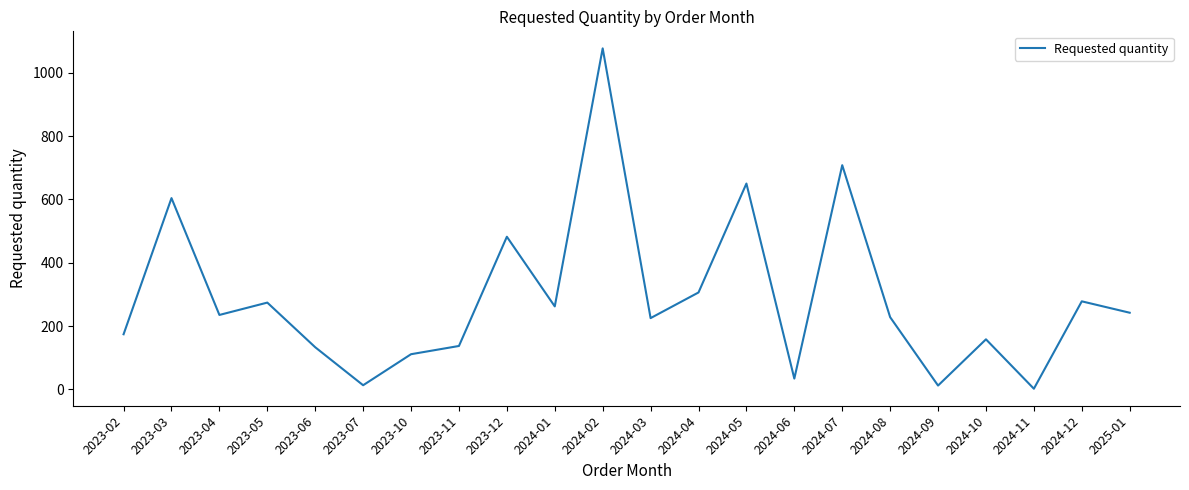

The value at 2024-04 is 181. True or false?

False